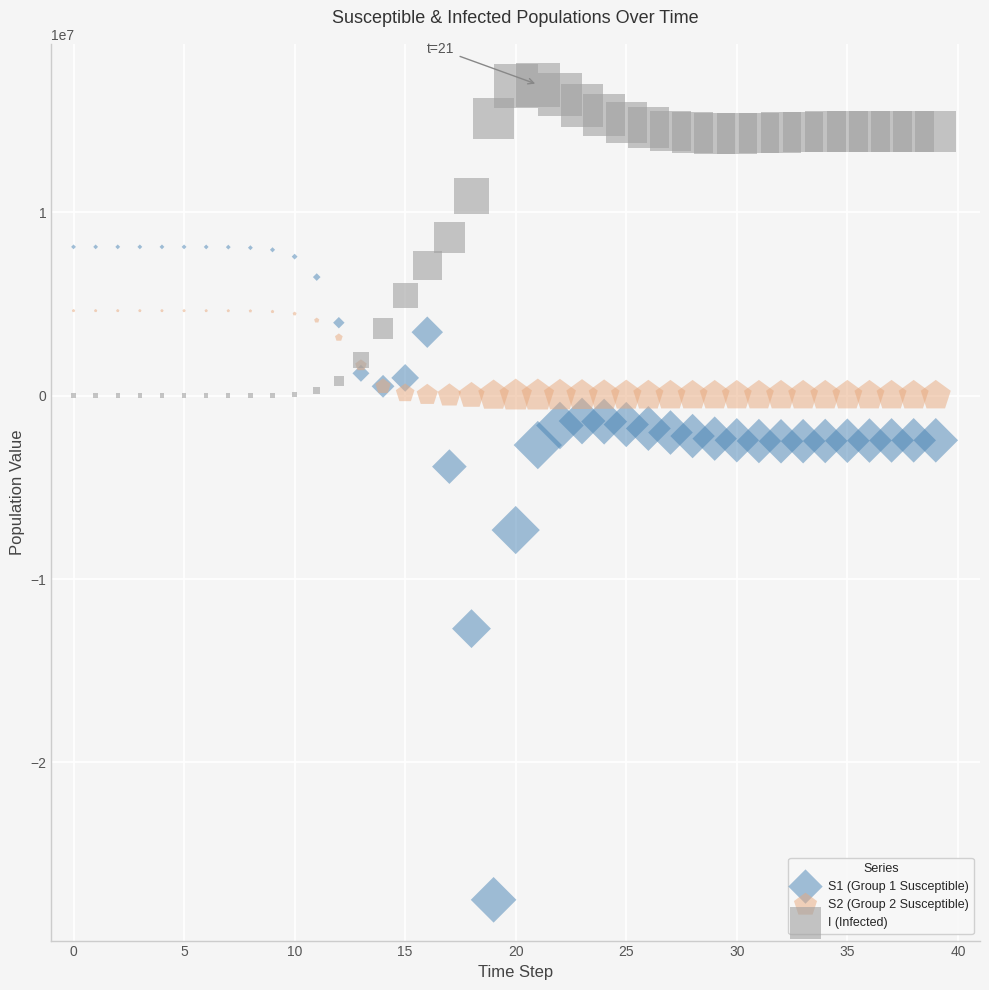

Which series reaches the maximum Y coordinate?

I (Infected)